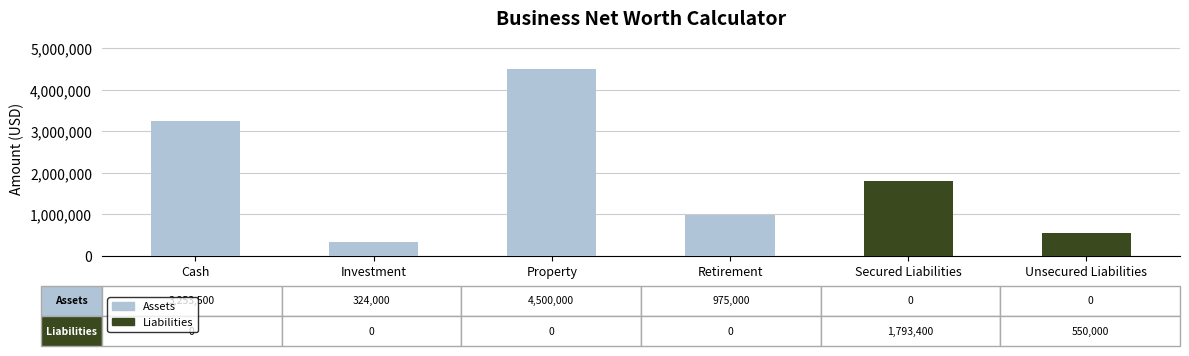

What is the sum of all Assets values?

9052500